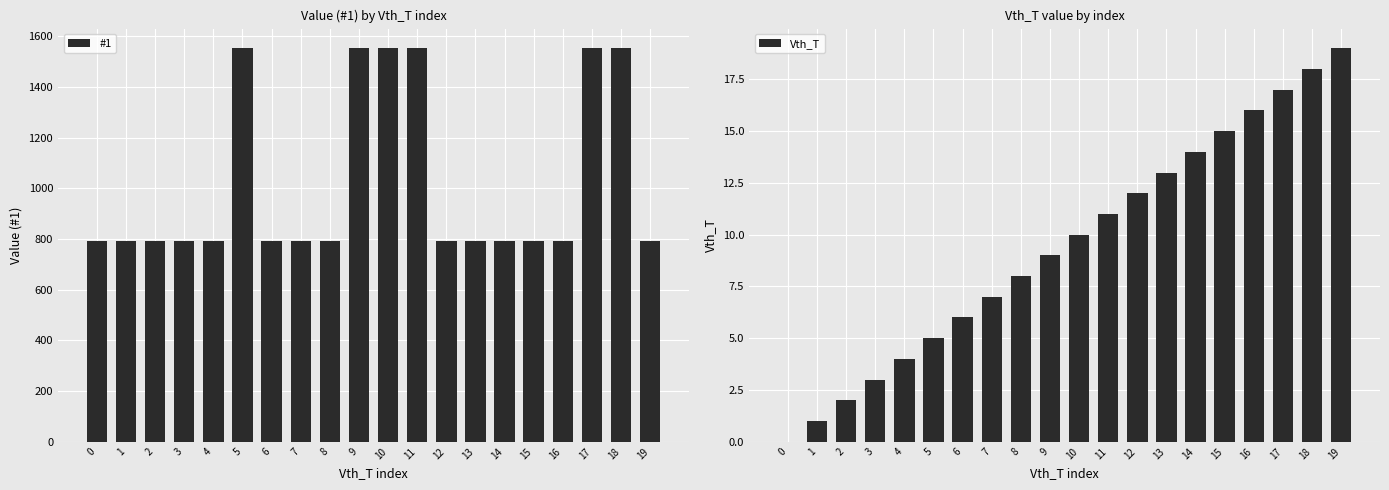

The value of #1 at 15 is 504. True or false?

False